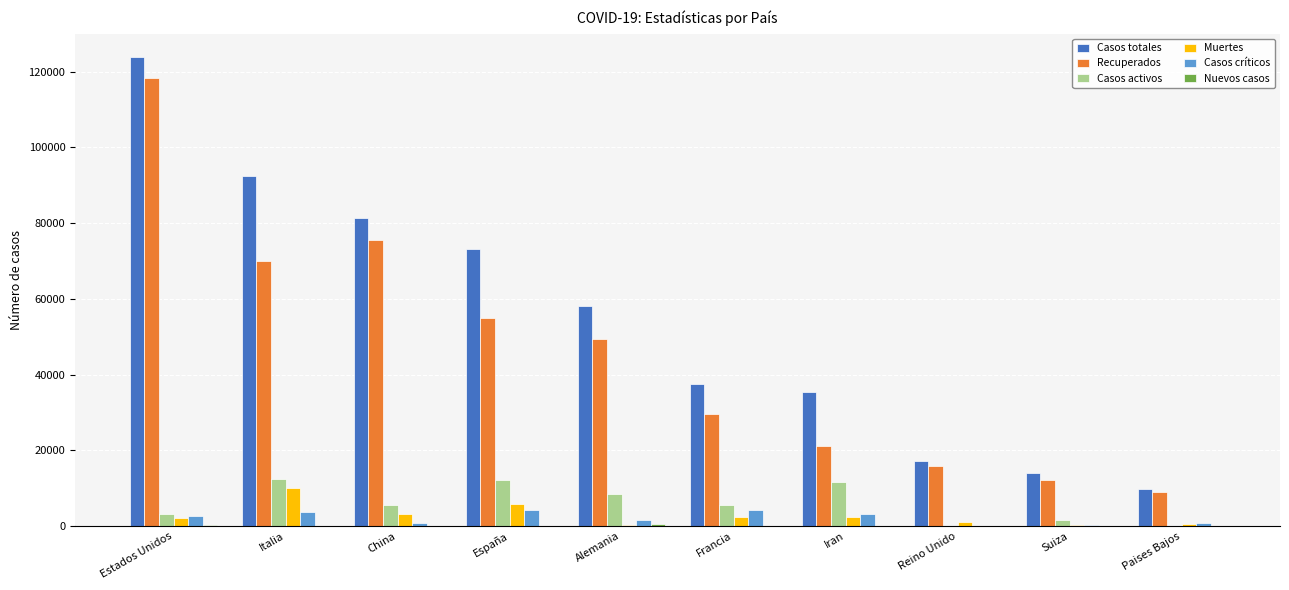

What is the sum of all Casos críticos values?

21867